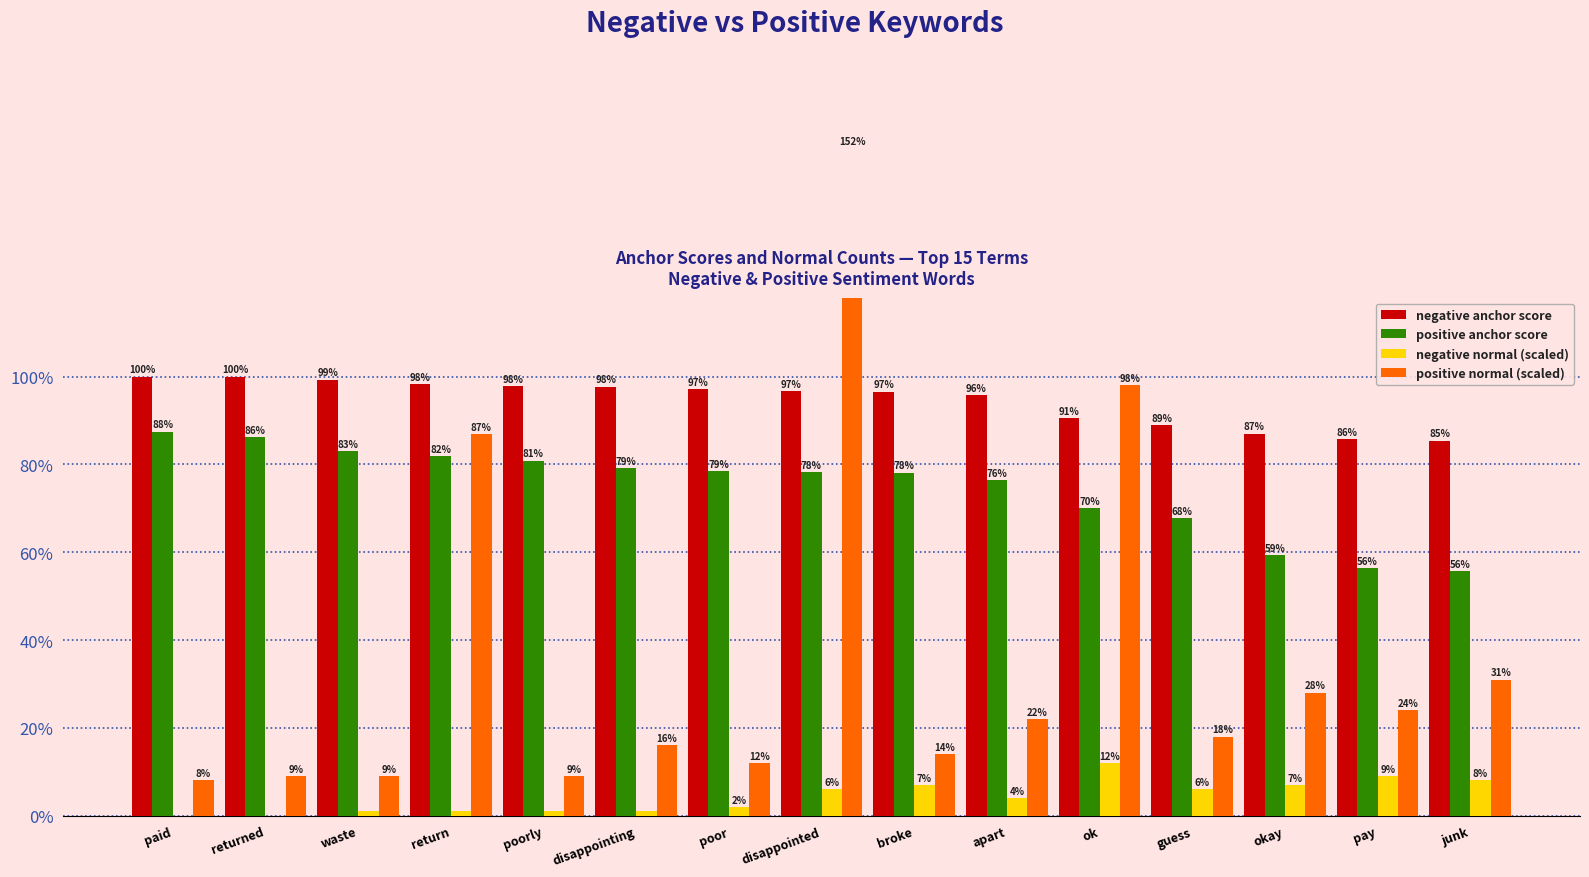

At which label does positive anchor score reach its minimum?

junk